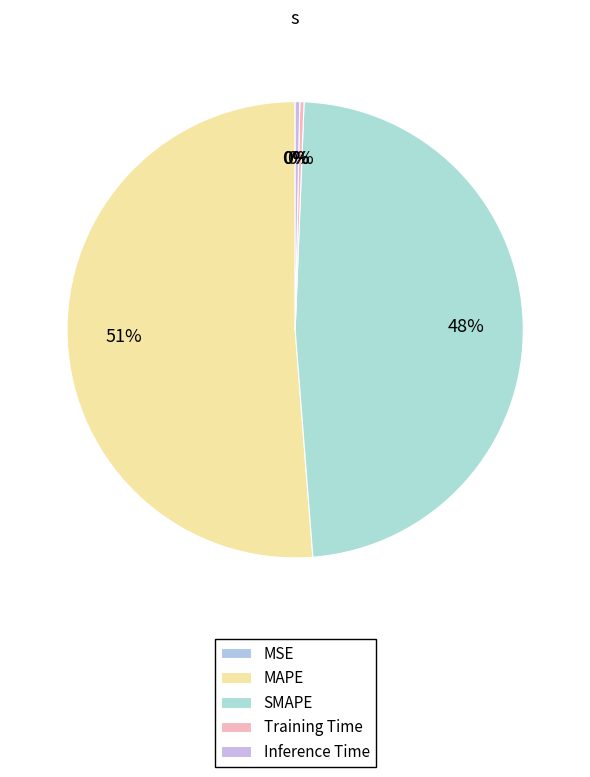

What percentage is the MAPE slice, to the nearest percent?

51%